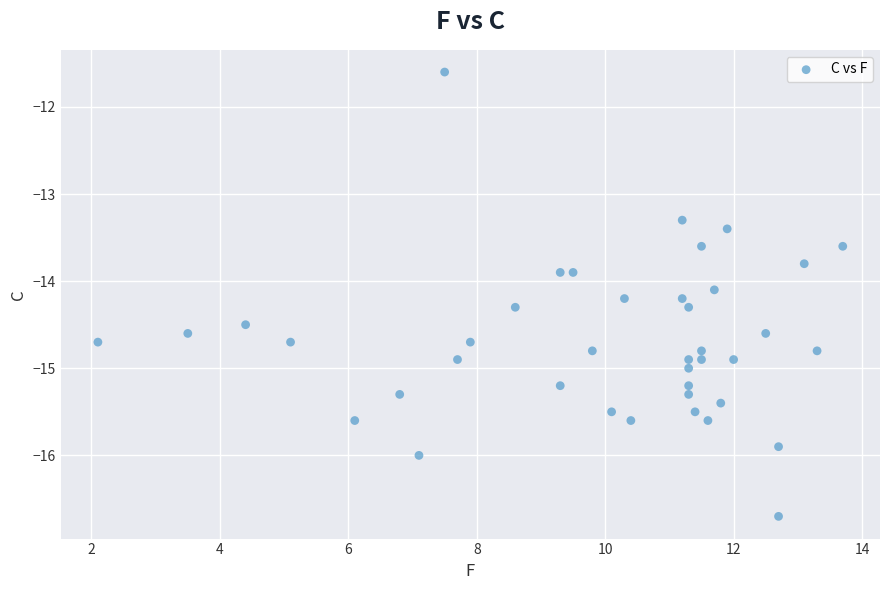

What is the range of X values (max minus min)?

11.6